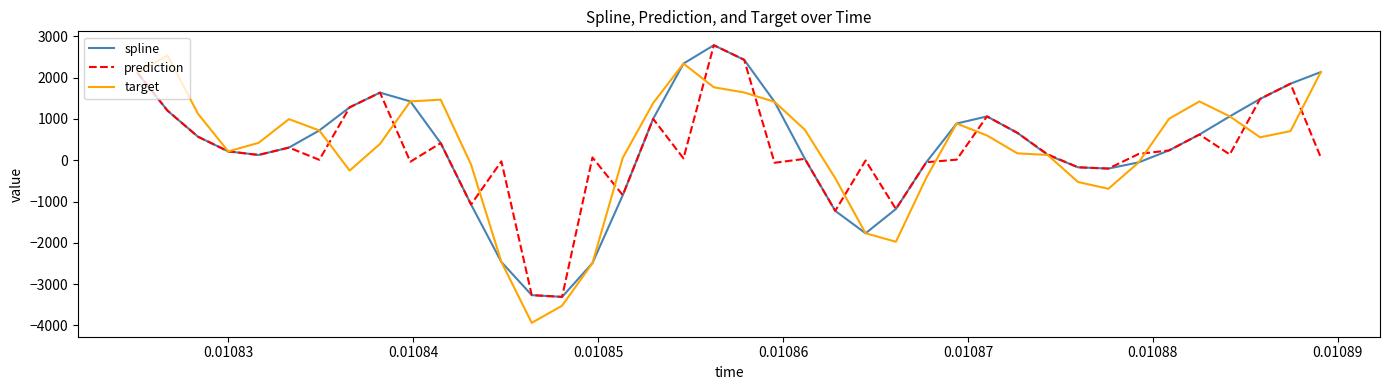

How many positive values does the spline series have?

27